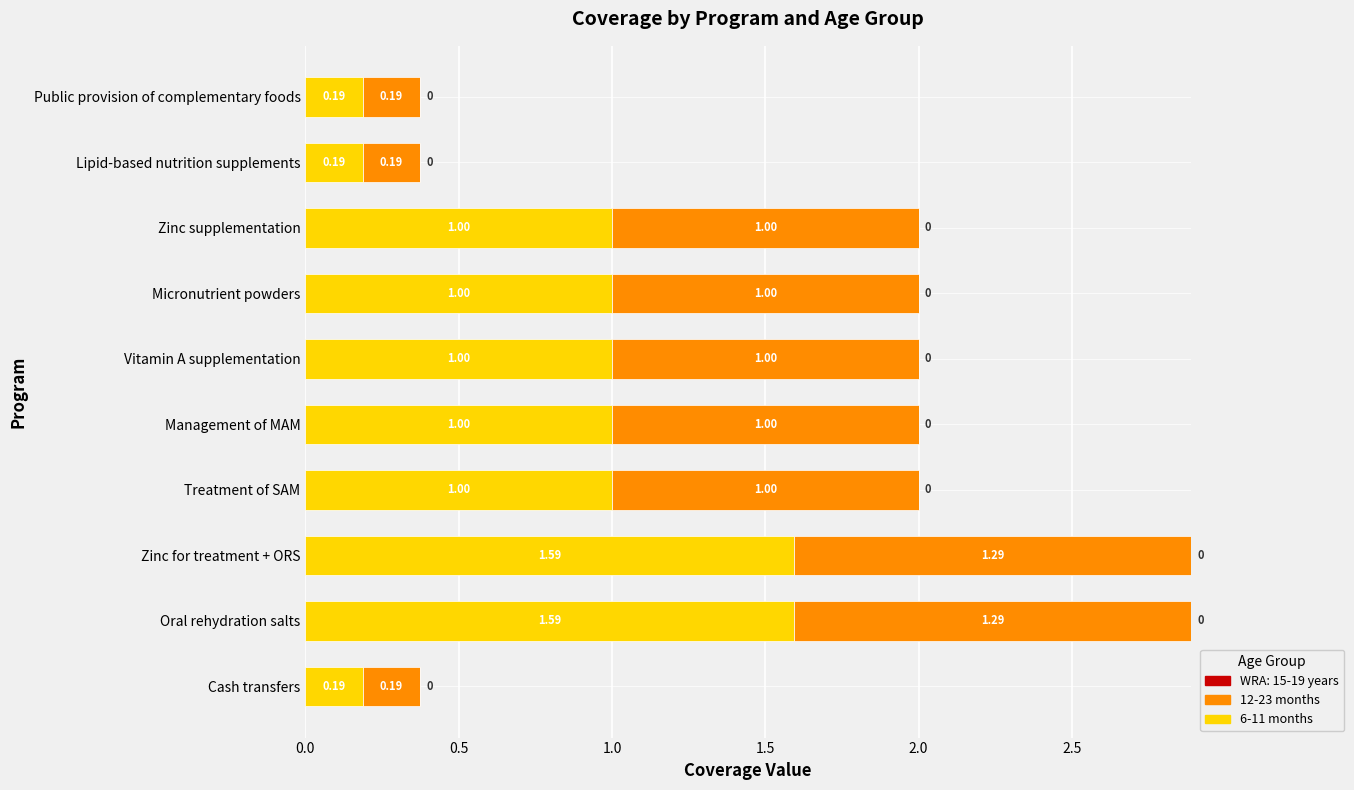

What is the average value of the 6-11 months series?

0.9